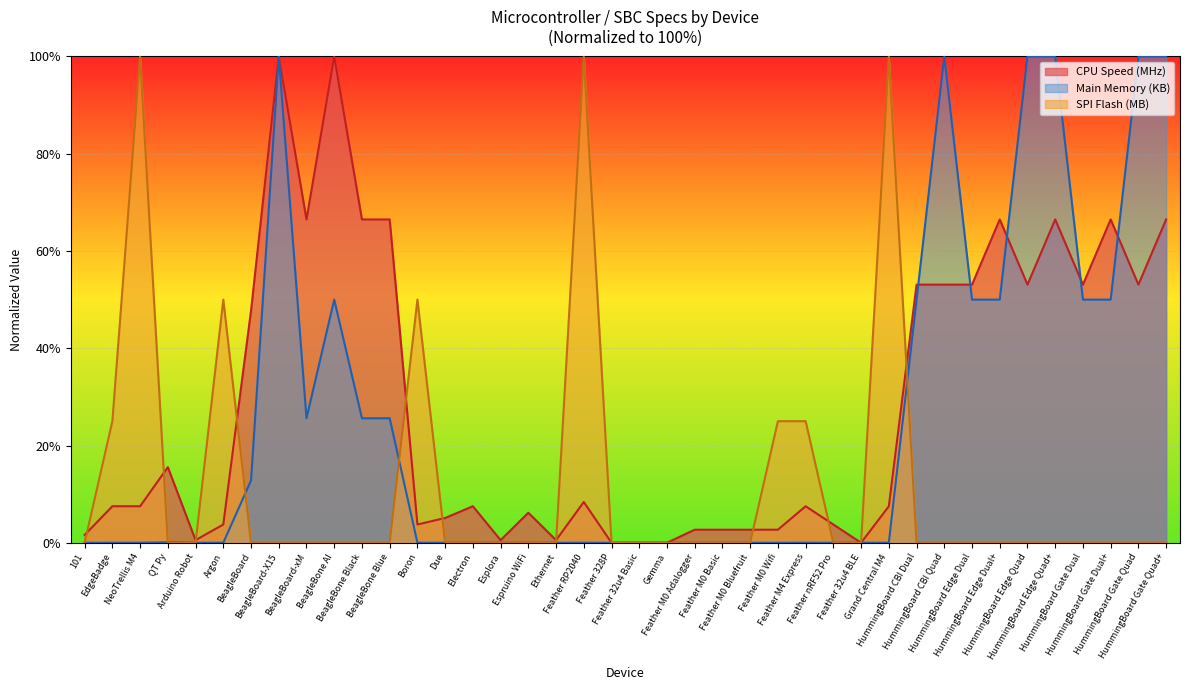

At which category does SPI Flash (MB) reach its first local peak?

NeoTrellis M4